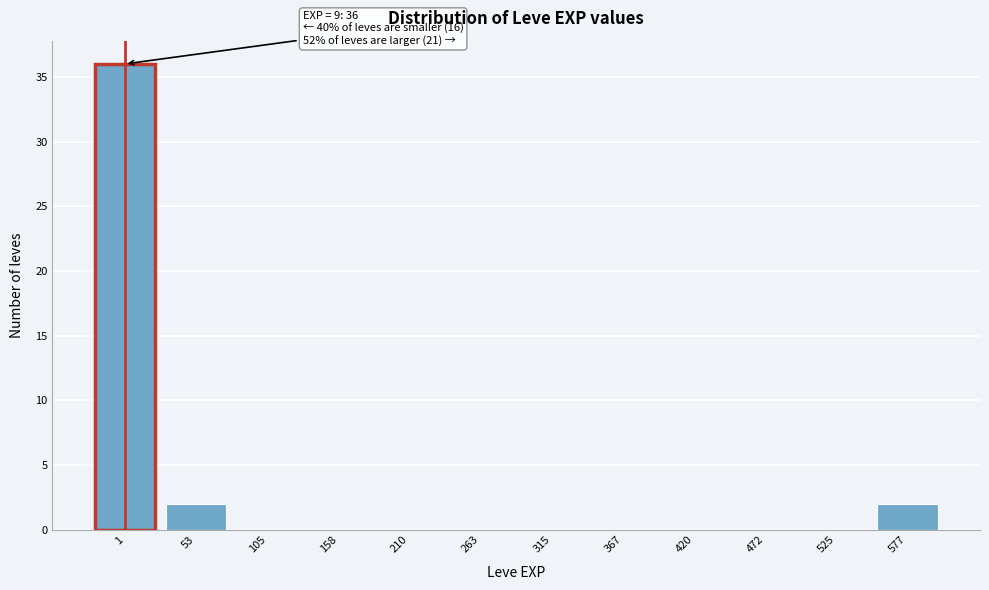

Reading right to left, transcribe all the data shown in this chart.

577=2	525=0	472=0	420=0	367=0	315=0	263=0	210=0	158=0	105=0	53=2	1=36